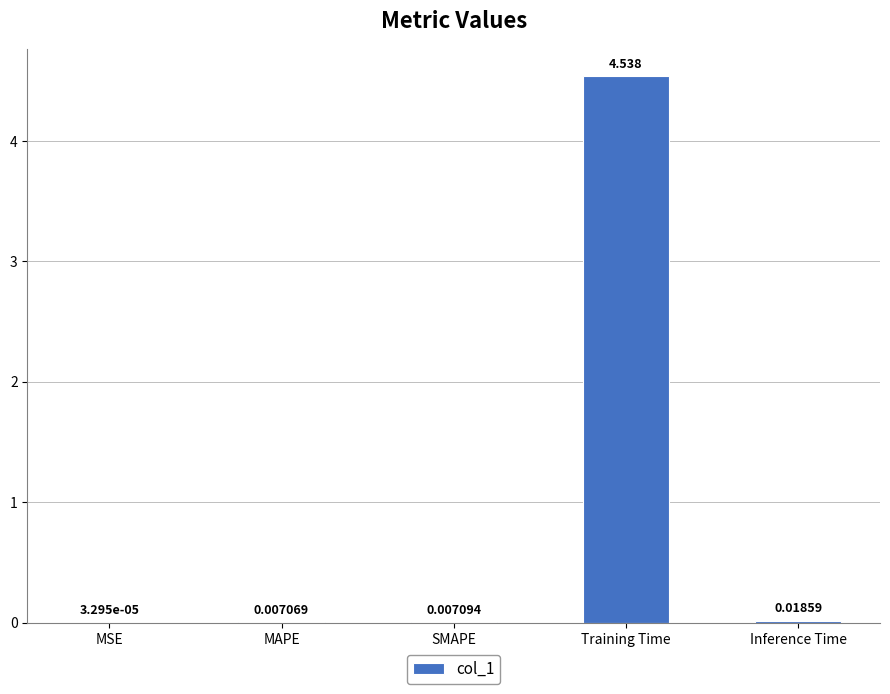

Where is the data nearest to the value 2?

Inference Time